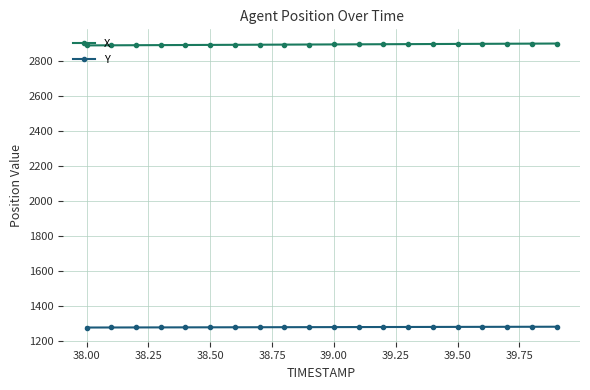

What is the minimum value for Y?

1278.0